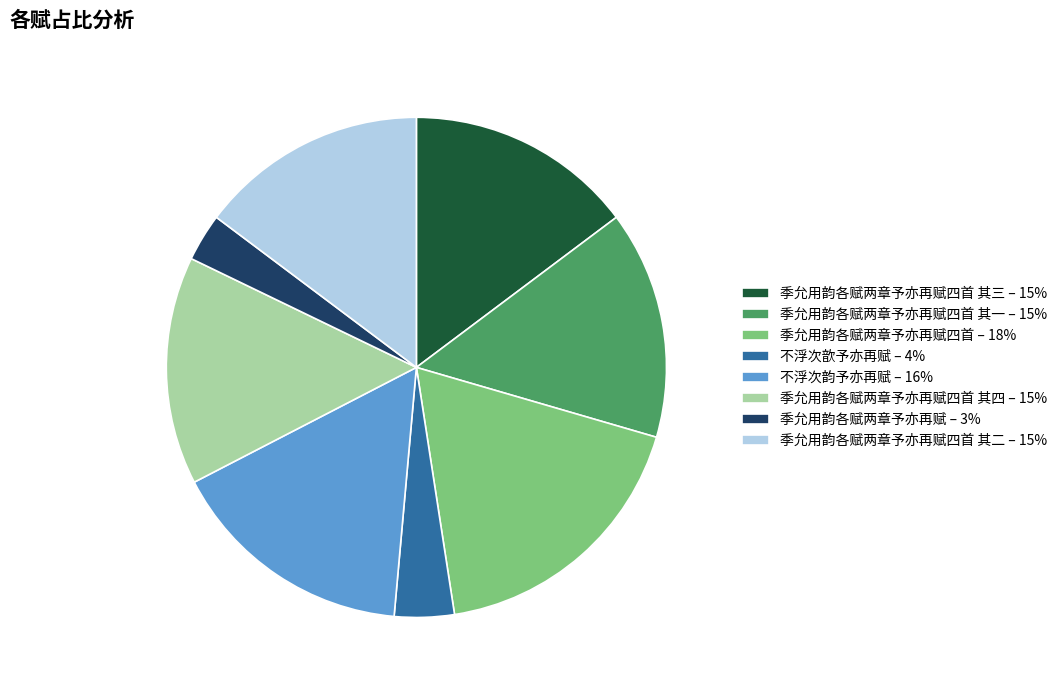

What is the largest slice in the pie chart?

季允用韵各赋两章予亦再赋四首 – 18%